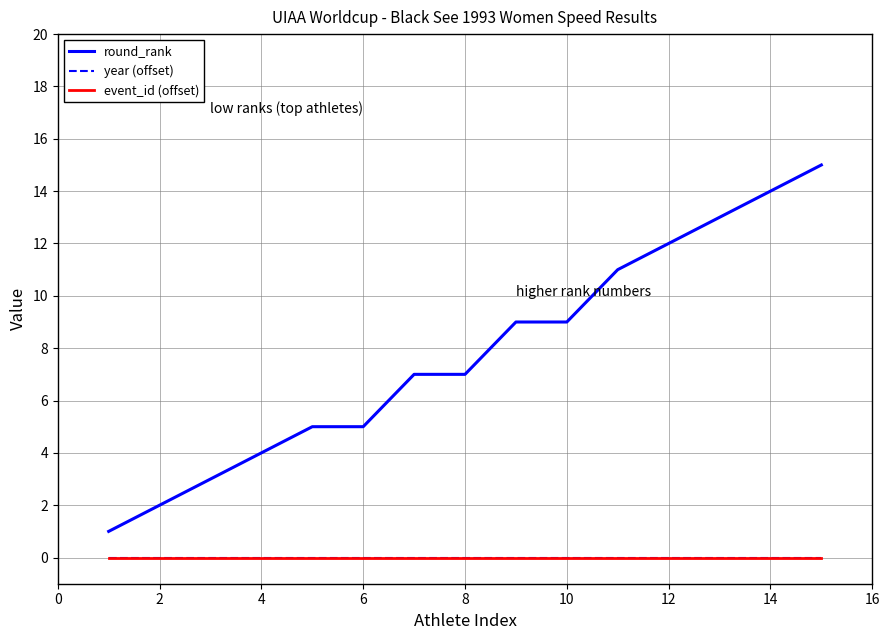

Does the chart display data point markers on the line(s)?

No